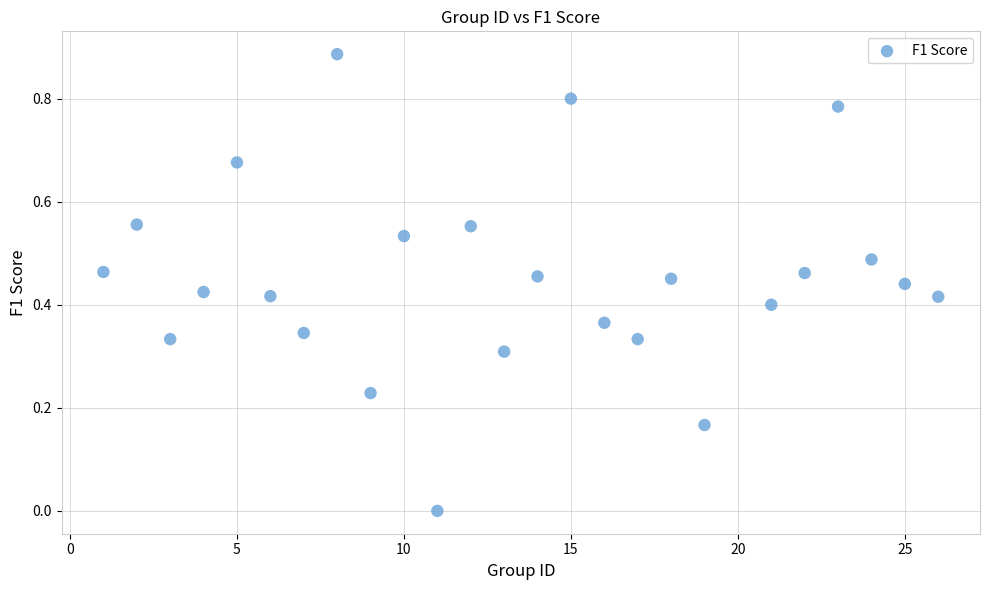

What is the range of X values (max minus min)?

25.0